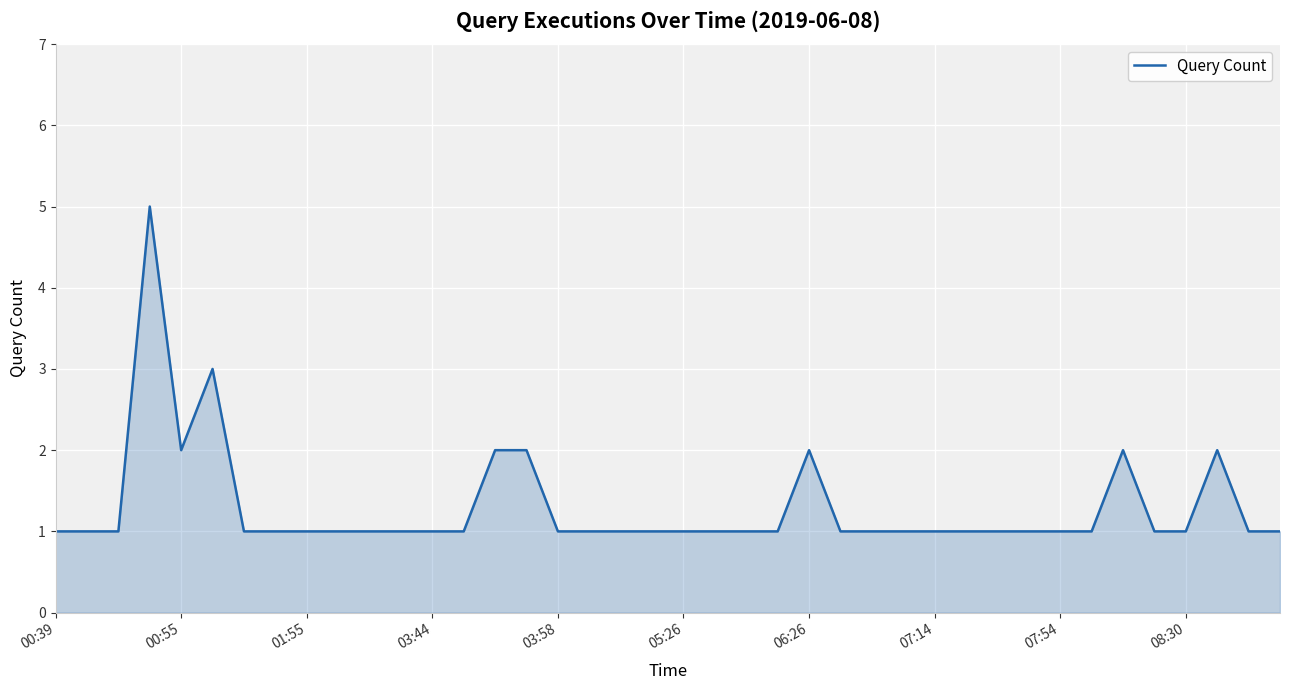

What is the greatest value displayed?

5